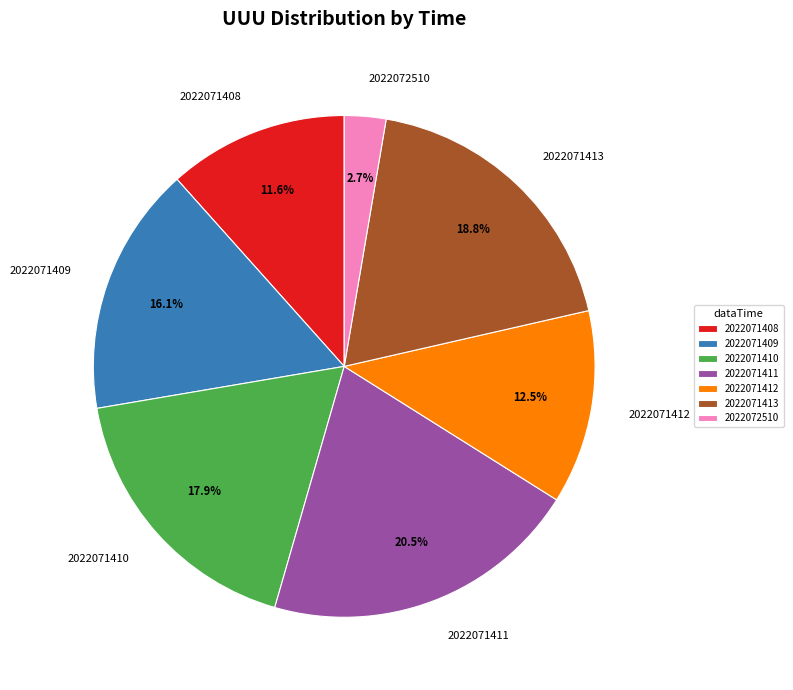

What percentage is the 2022071408 slice, to the nearest percent?

12%